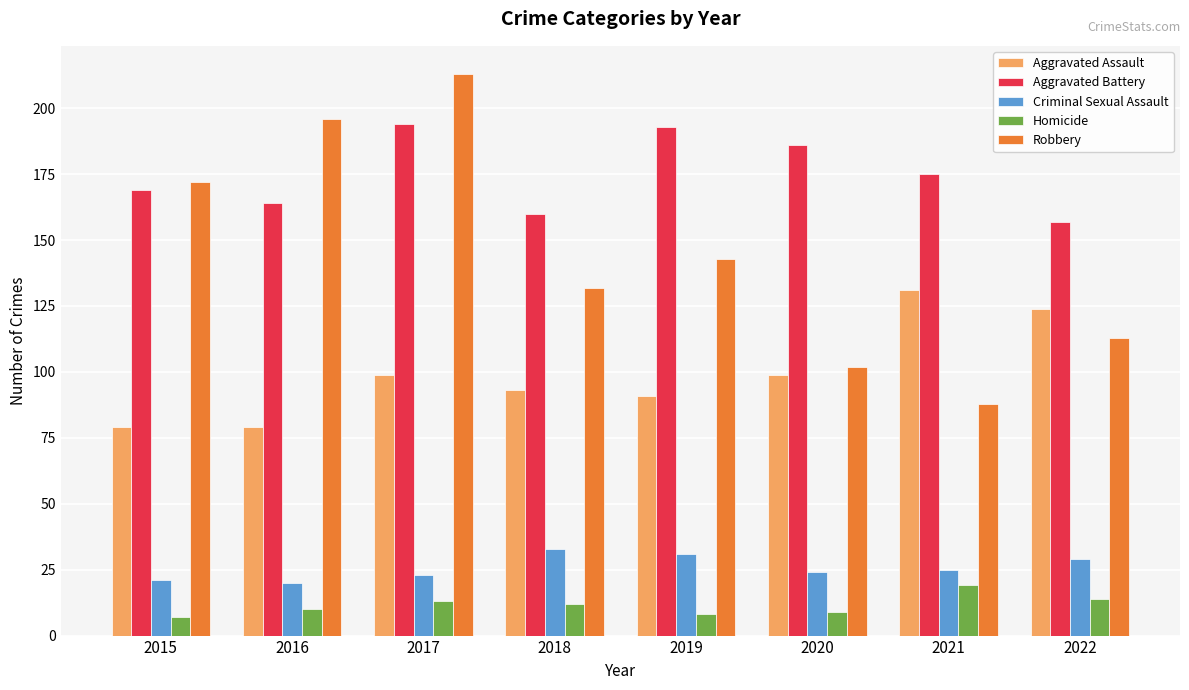

Reading left to right, transcribe all the data shown in this chart.

Aggravated Assault: 2015=79	2016=79	2017=99	2018=93	2019=91	2020=99	2021=131	2022=124
Aggravated Battery: 2015=169	2016=164	2017=194	2018=160	2019=193	2020=186	2021=175	2022=157
Criminal Sexual Assault: 2015=21	2016=20	2017=23	2018=33	2019=31	2020=24	2021=25	2022=29
Homicide: 2015=7	2016=10	2017=13	2018=12	2019=8	2020=9	2021=19	2022=14
Robbery: 2015=172	2016=196	2017=213	2018=132	2019=143	2020=102	2021=88	2022=113